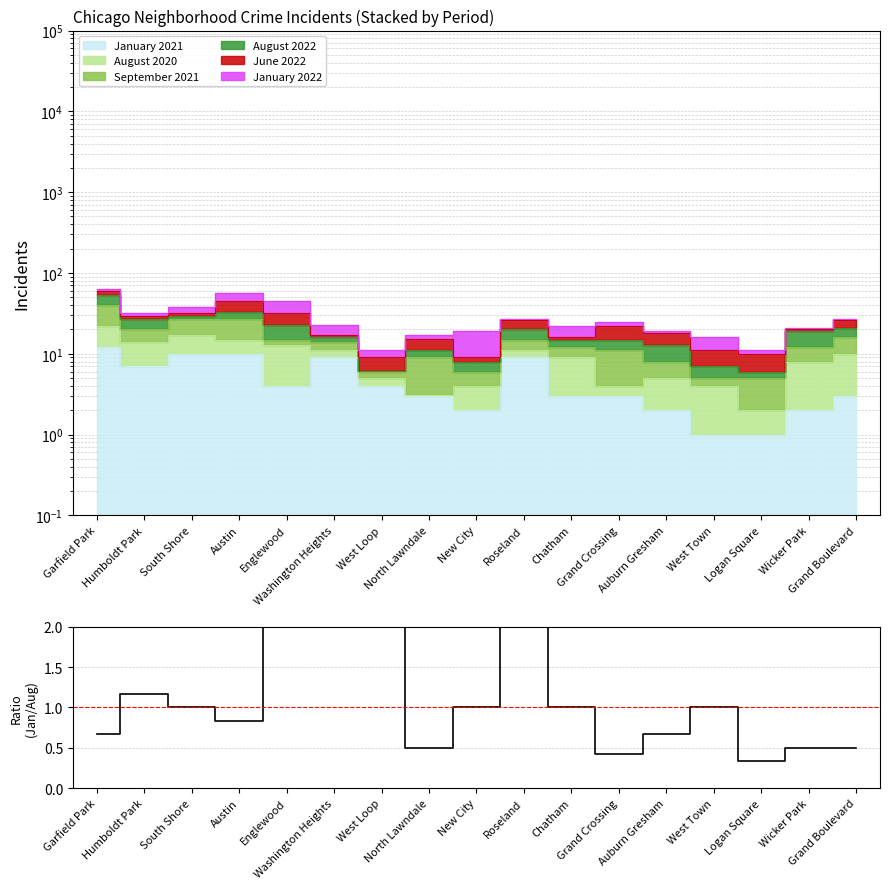

What is the label of the 5th point from the right?

Auburn Gresham